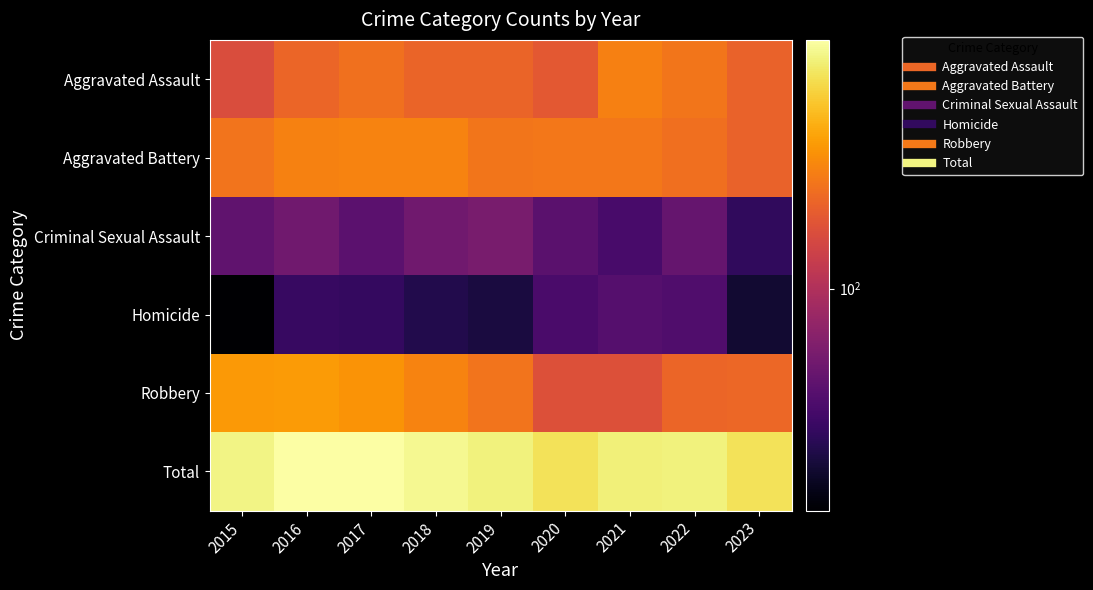

Which has a higher value, 2015 or 2017?

2017